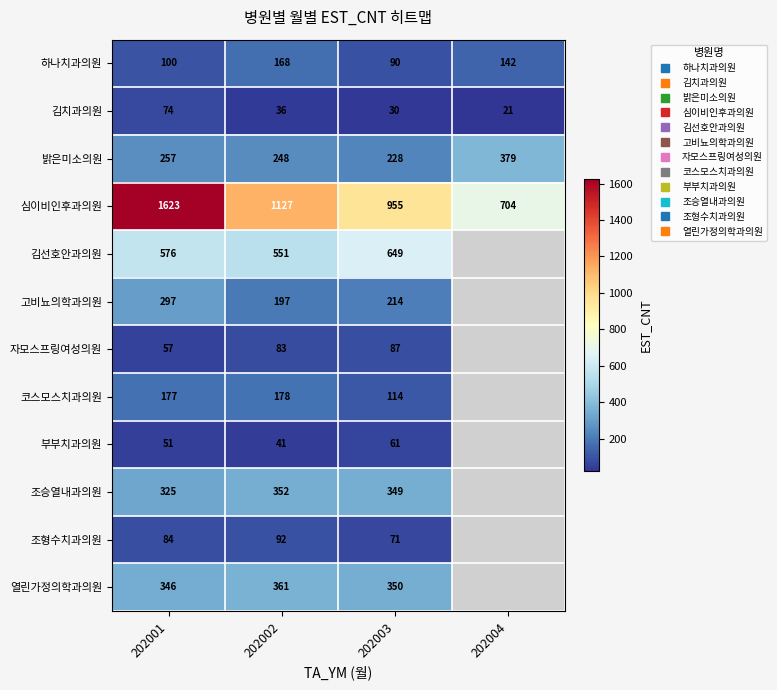

What is the difference between the maximum and minimum values in the 조형수치과의원 series?

21.0